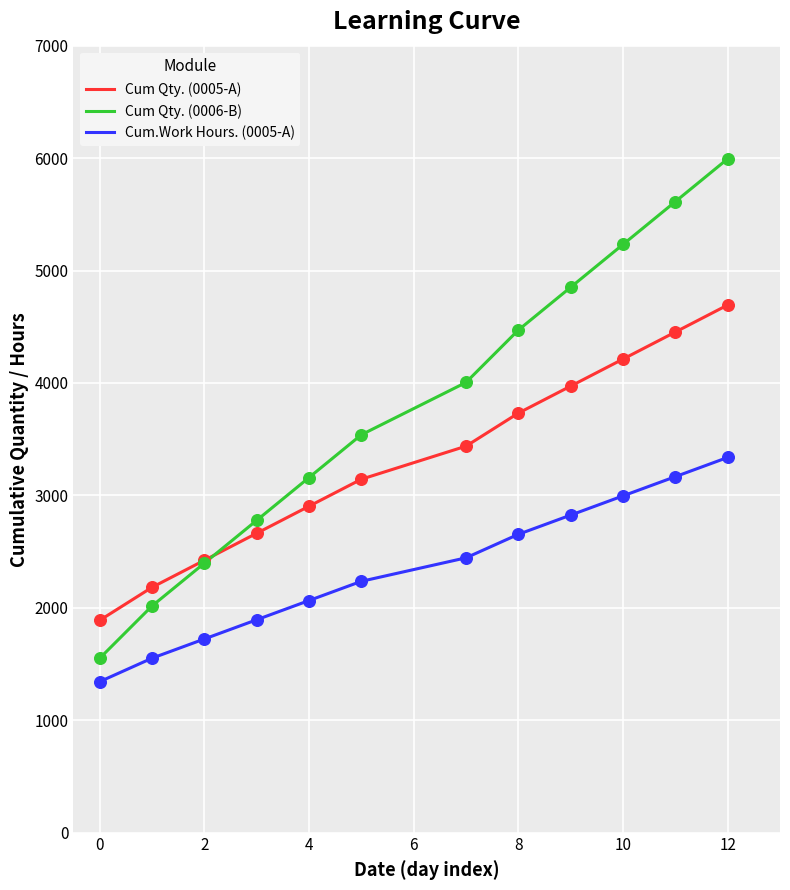

Which series has the widest spread of values?

Cum Qty. (0006-B)